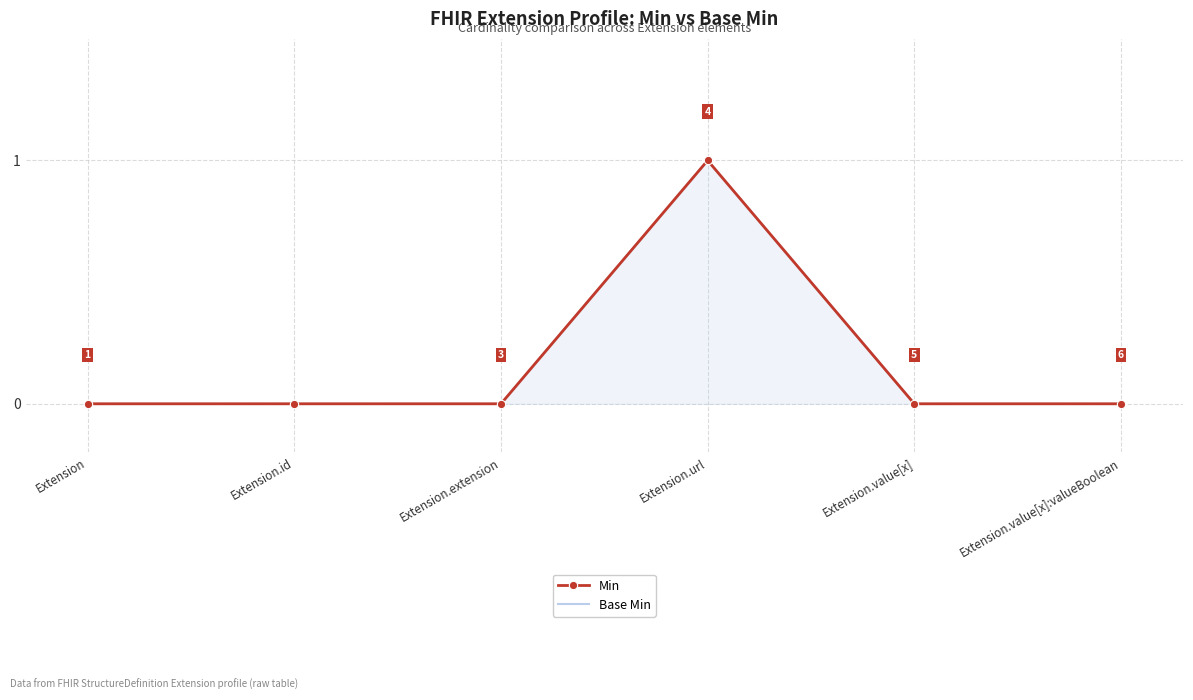

What are all the series names shown in the legend?

Min, Base Min